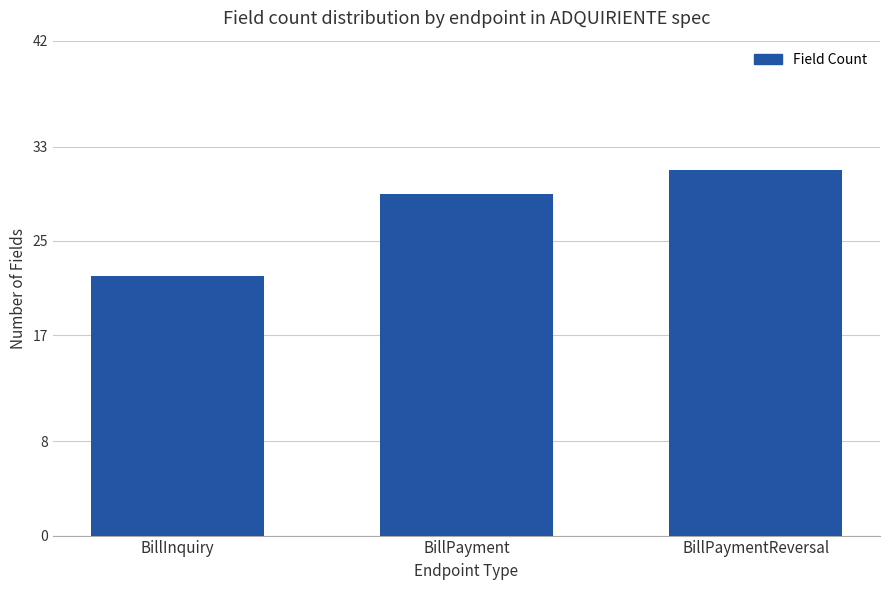

Reading left to right, list all the values displayed in this chart.

22	29	31